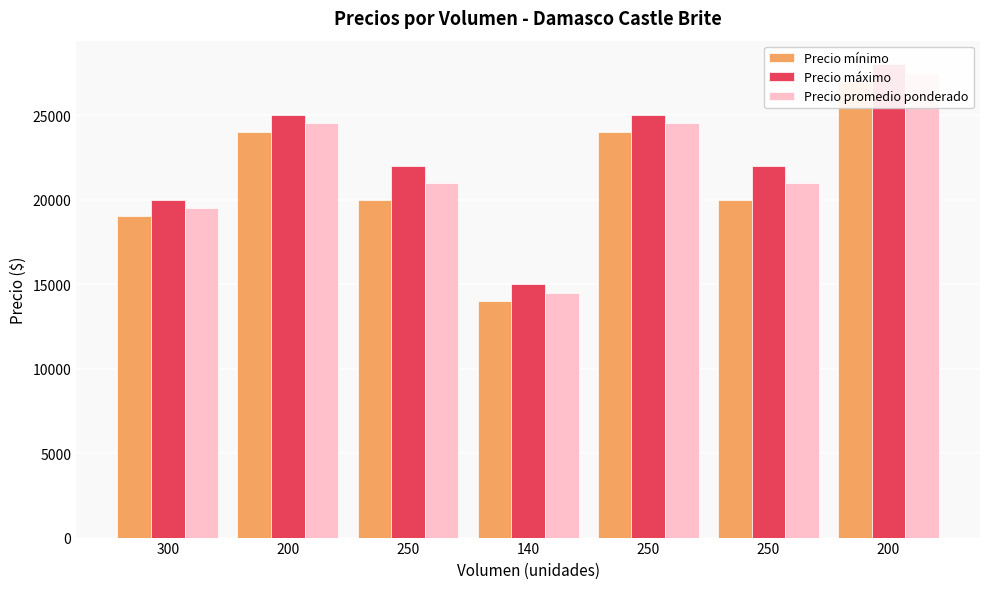

Reading right to left, list all the values displayed in this chart.

Precio mínimo: 27000	20000	24000	14000	20000	24000	19000
Precio máximo: 28000	22000	25000	15000	22000	25000	20000
Precio promedio ponderado: 27500	21000	24500	14500	21000	24500	19500